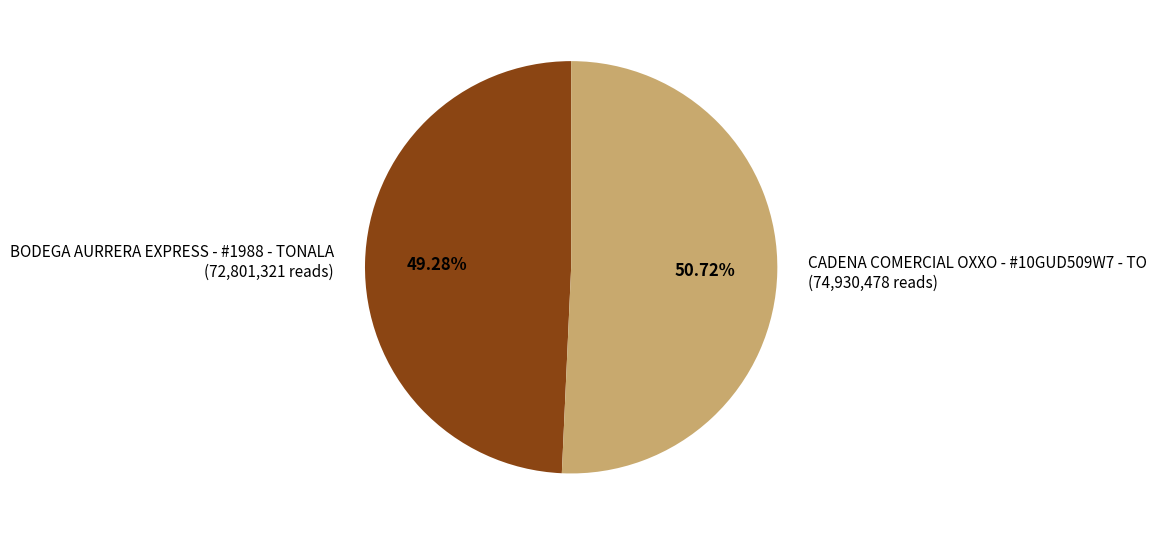

What is the ratio of the value at BODEGA AURRERA EXPRESS - #1988 - TONALA to the value at CADENA COMERCIAL OXXO - #10GUD509W7 - TO?

1.0